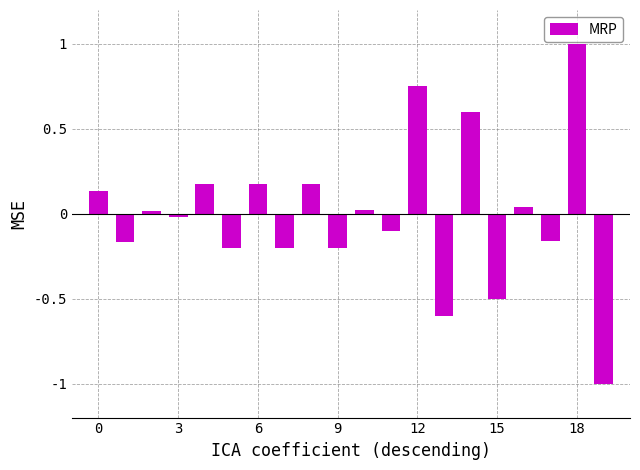

What is the smallest value displayed?

-1.0